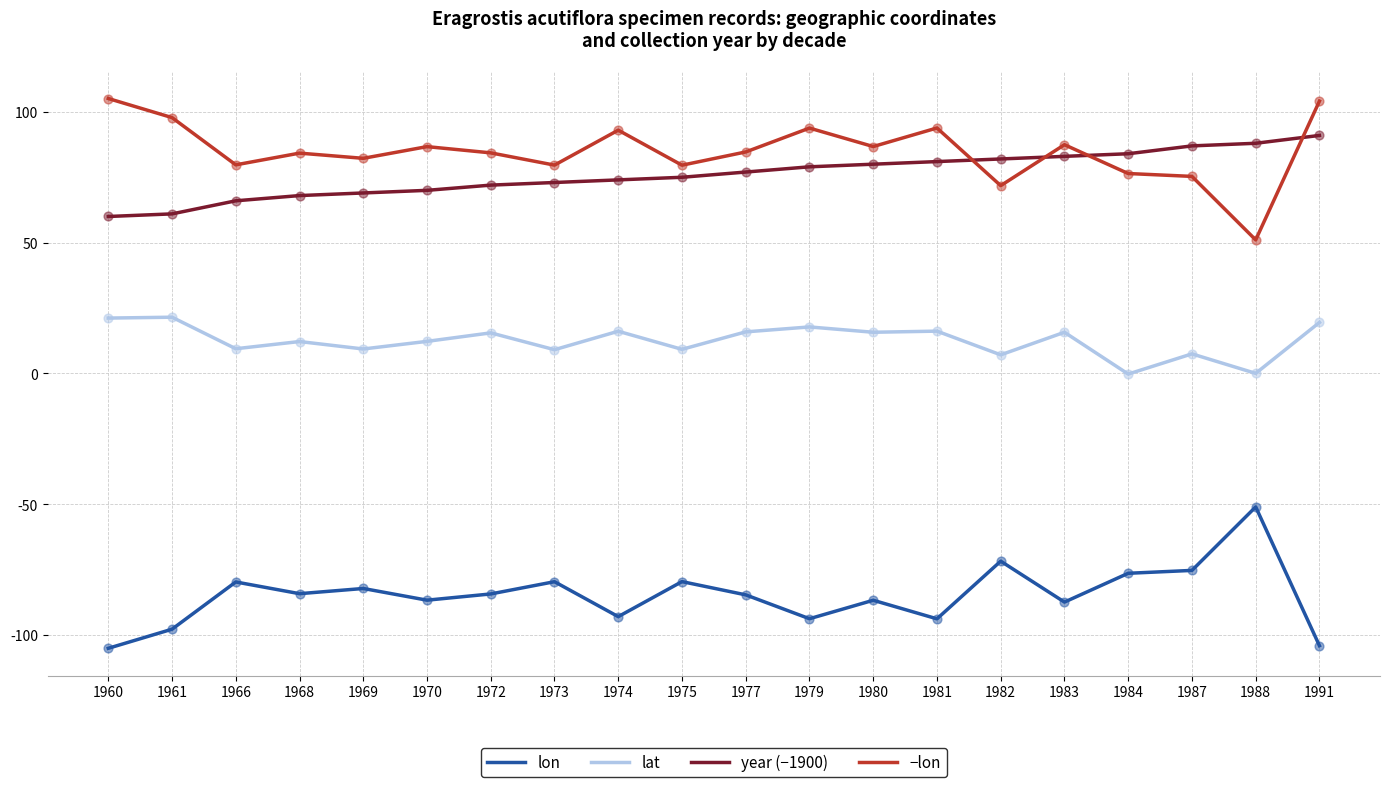

At how many categories does at least one series exceed 69?

20